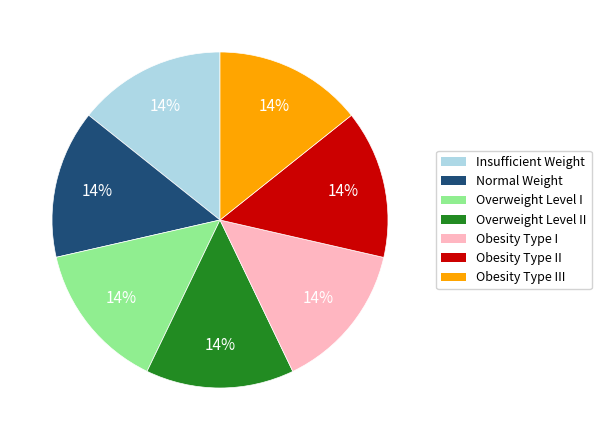

Is there any slice that represents more than half of the pie?

No